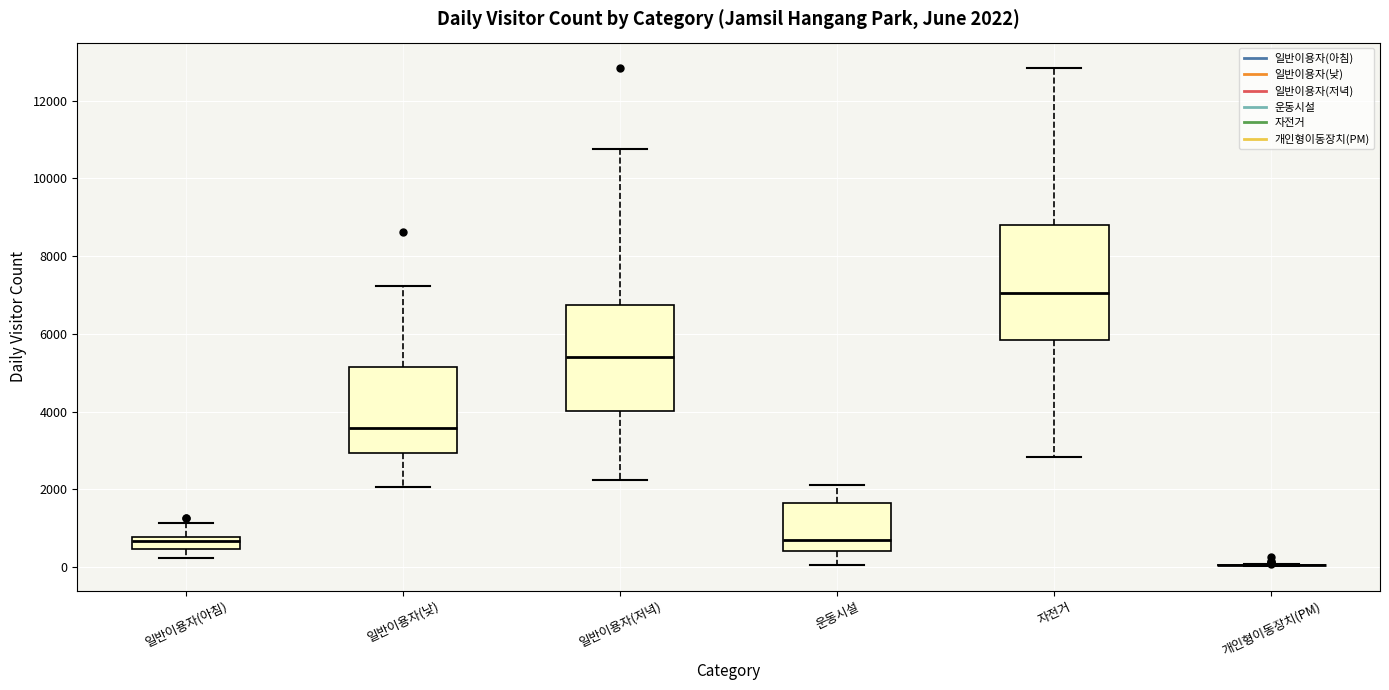

Which box is the tallest, from its lower edge to its upper edge?

자전거